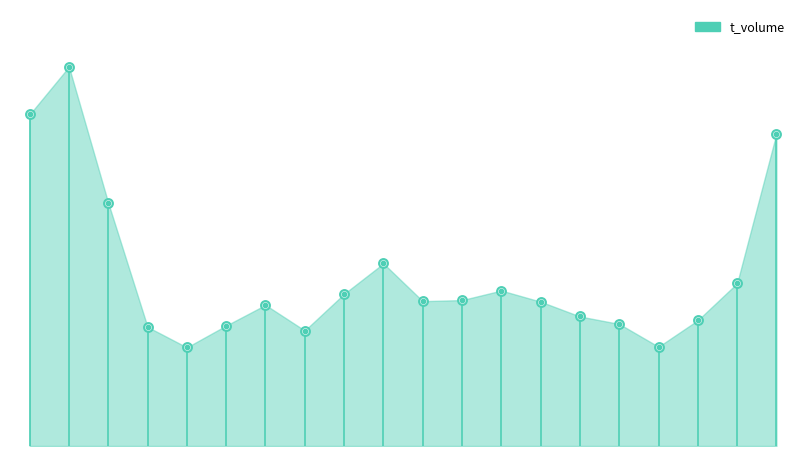

Between 2022-11-18 and 2022-11-14, which is larger?

2022-11-18